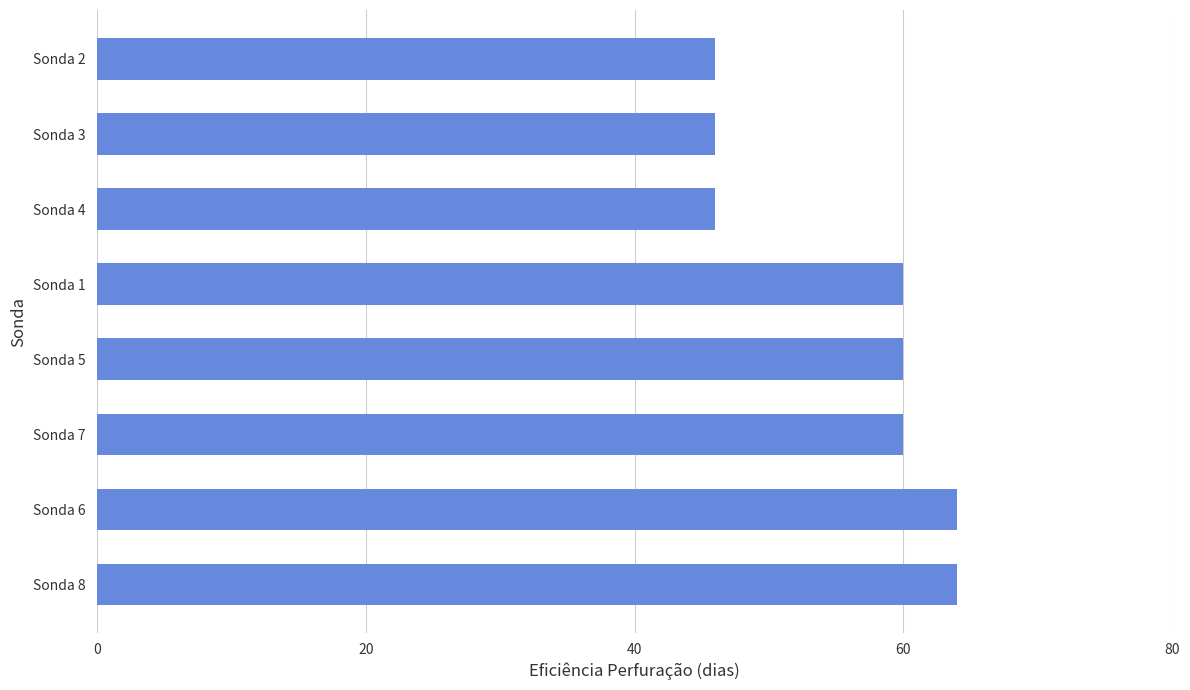

Is it true that the value at Sonda 6 is 99?

False